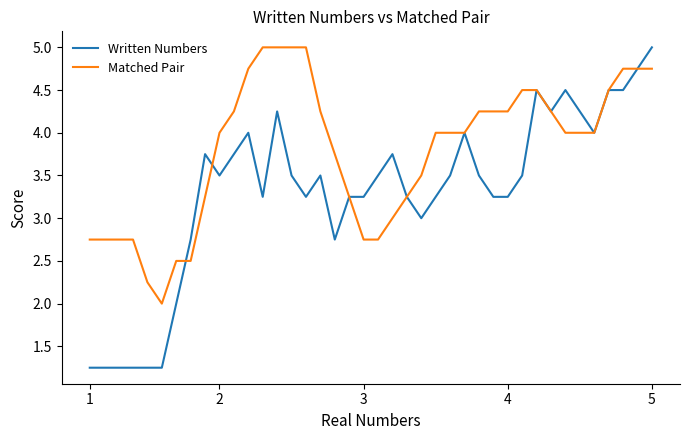

Which series has the largest total across all categories?

Matched Pair